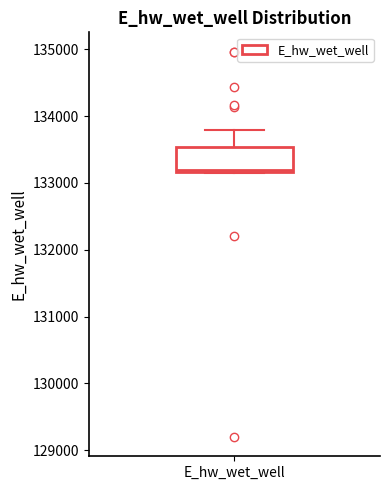

Transcribe this box plot: give where the median line is, the range the box spans, and where the two whiskers end, as read against the y-axis. The values are not printed on the chart, so give them approximately, as read against the axis.

median 133200, box 133200 to 133500, whiskers 133200 to 133800